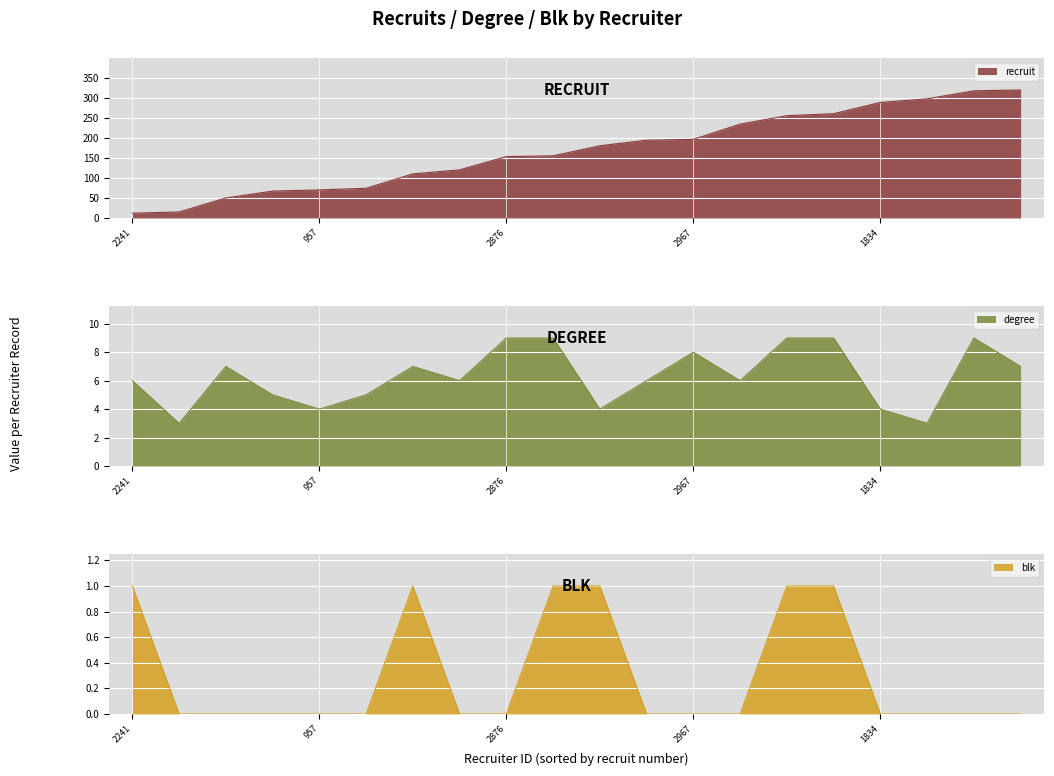

At which label does recruit first exceed 180?

626